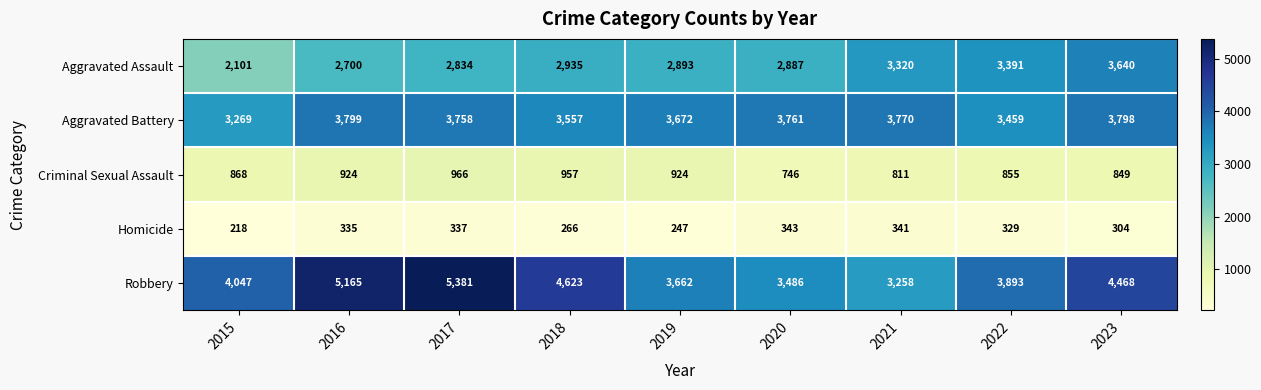

The Robbery series shows 3486 at 2020. True or false?

True